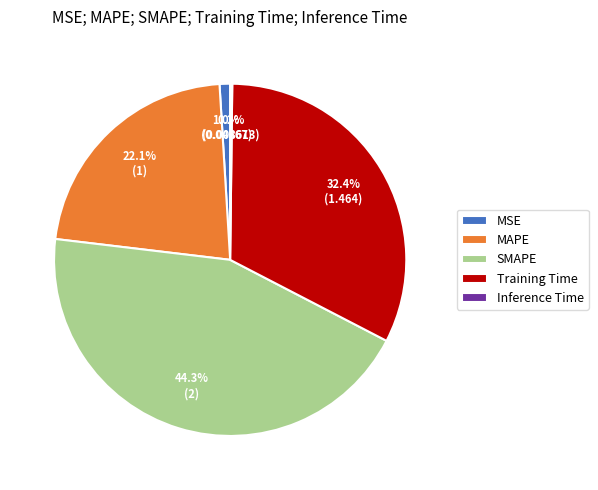

Does any single category account for the majority?

No